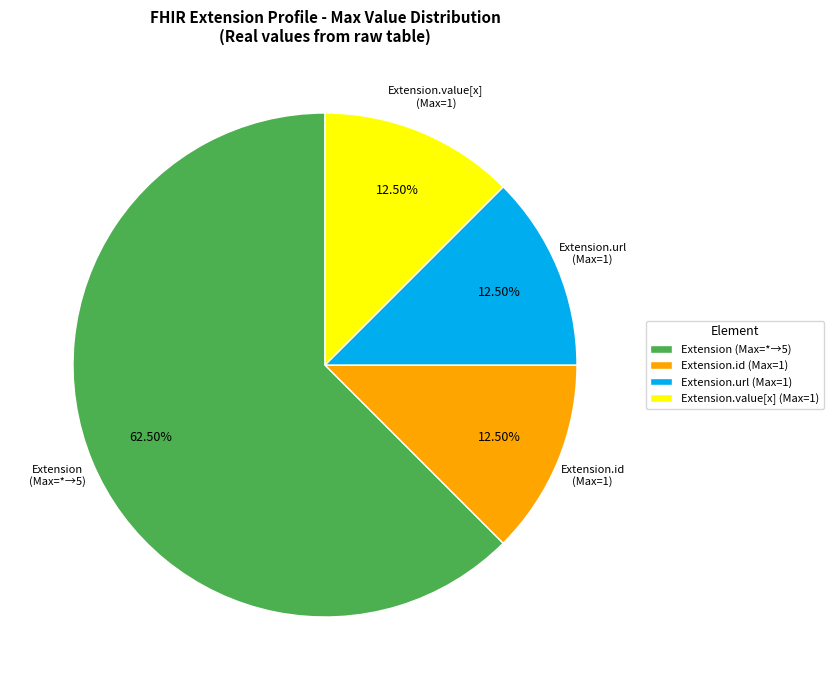

Does Extension (Max=*→5) represent more than half of the total?

Yes